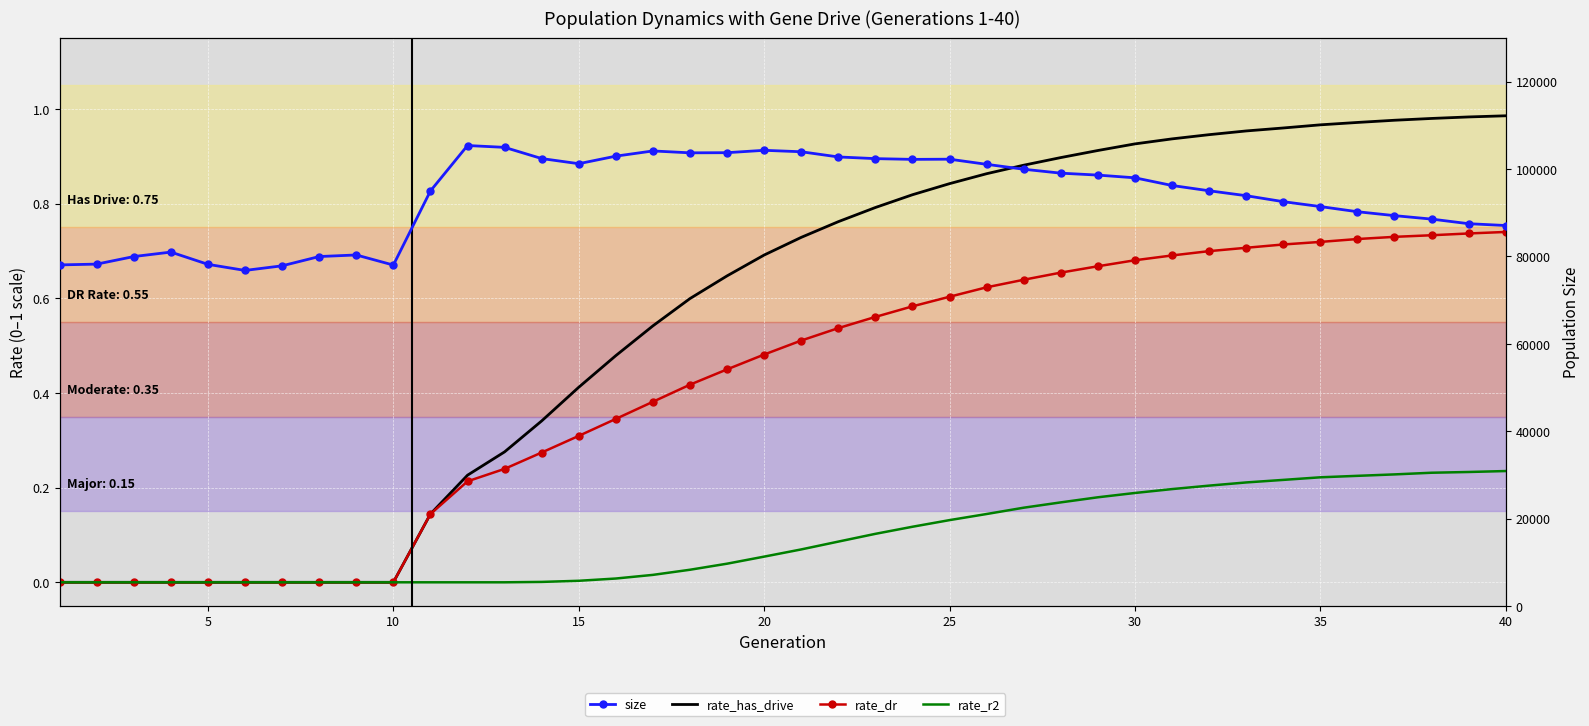

What is the sum of all rate_r2 values?

3.7